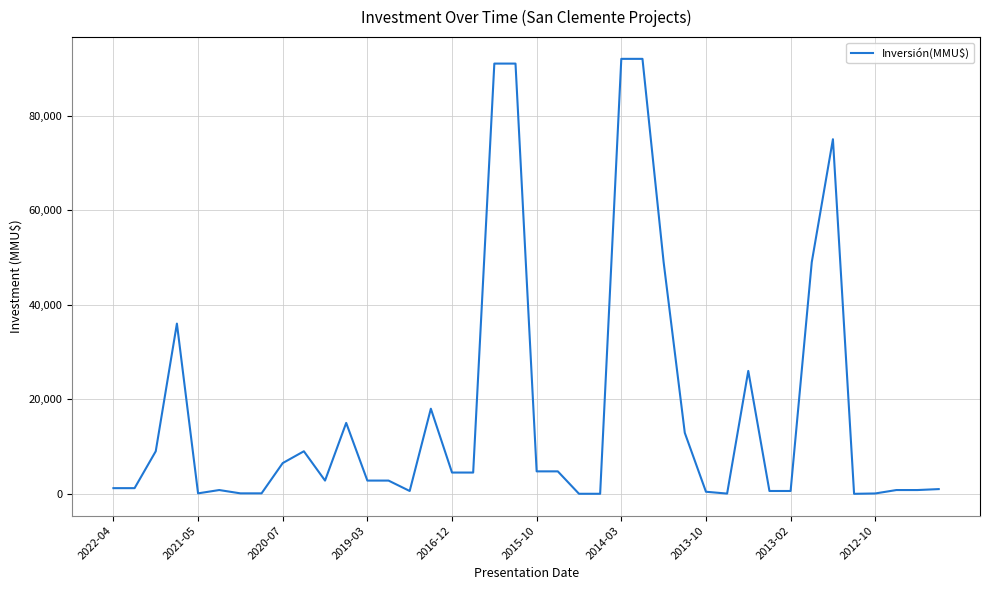

What is the maximum value shown in the chart?

92000